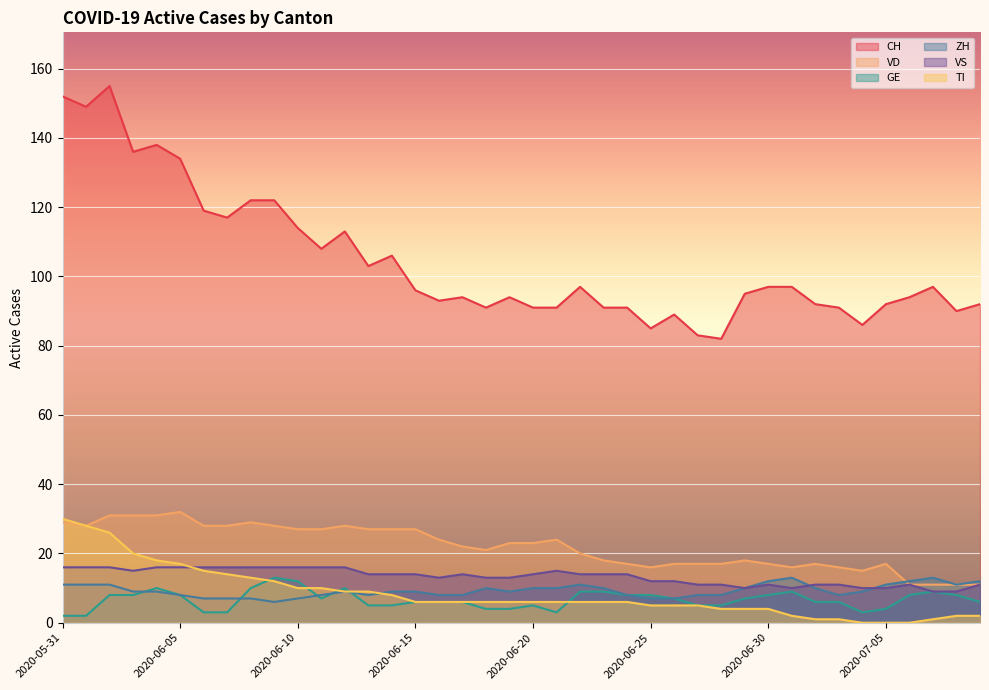

Does the chart display data point markers on the line(s)?

No